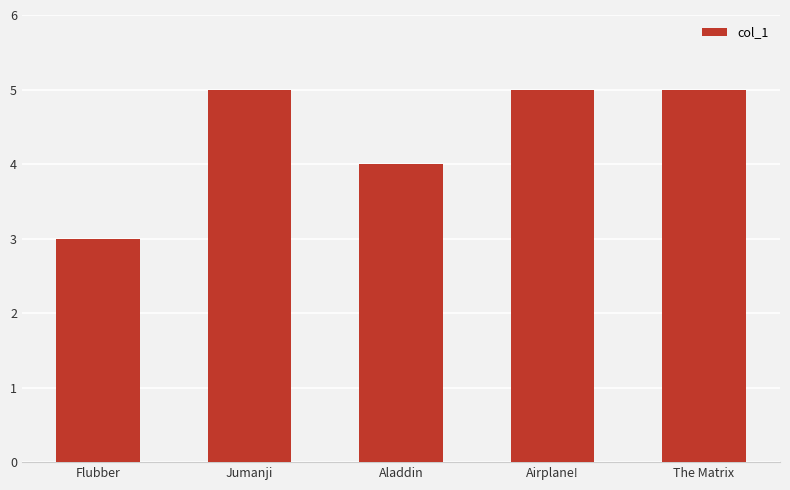

What is the change in value from Aladdin to Airplane!?

+1